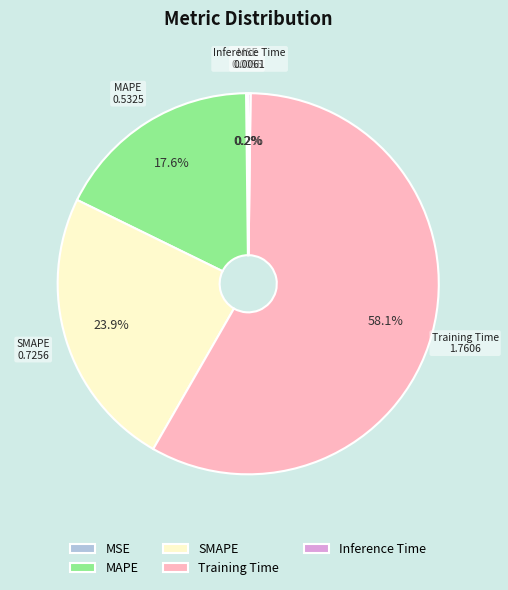

Which has a higher value, SMAPE or Training Time?

Training Time